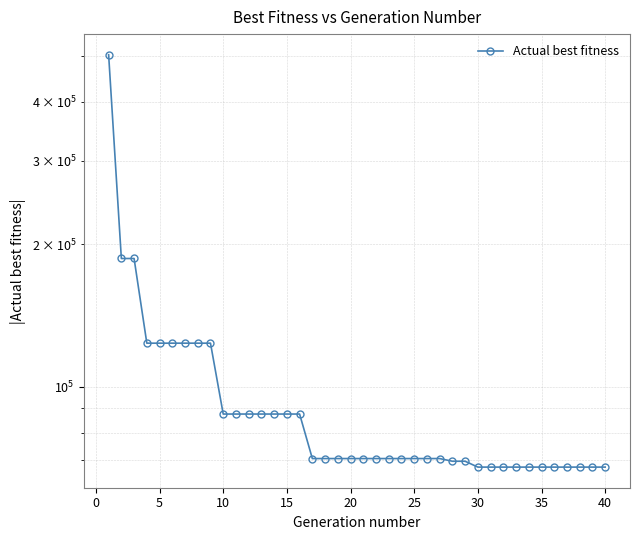

What is the minimum value shown in the chart?

67648